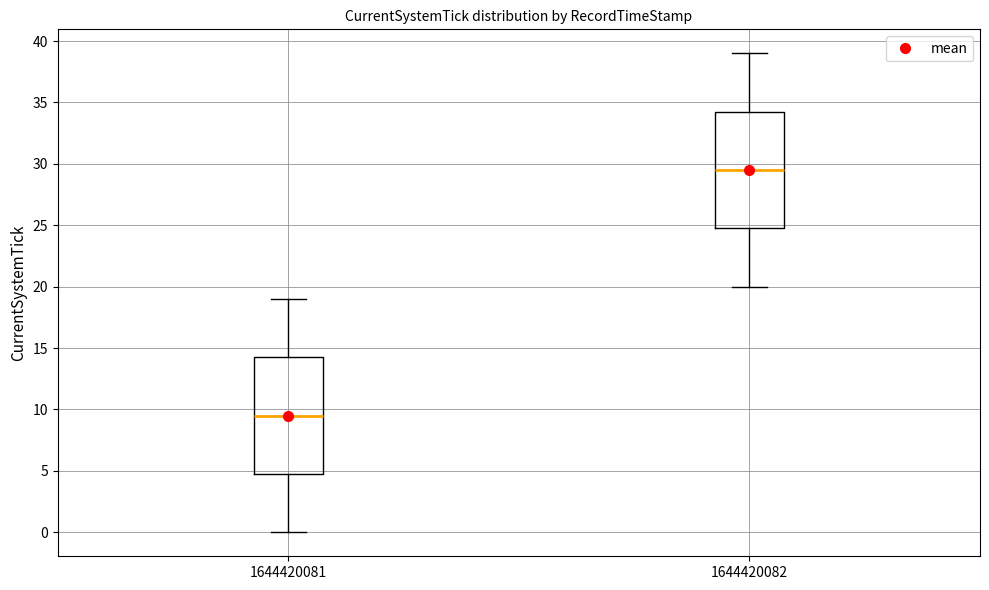

Which box's median line is the lowest?

1644420081